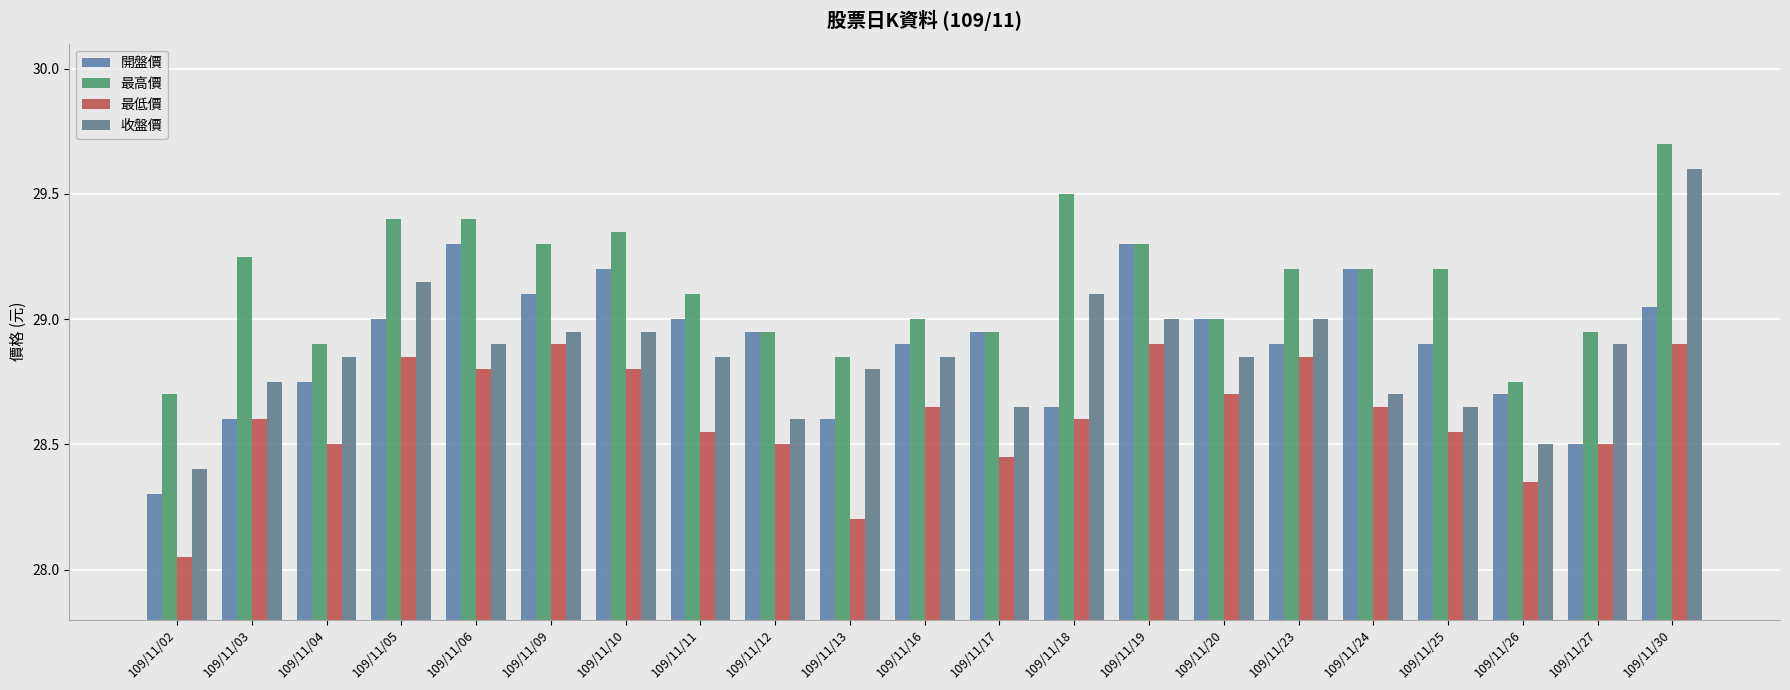

The 開盤價 series shows 28.6 at 109/11/18. True or false?

True